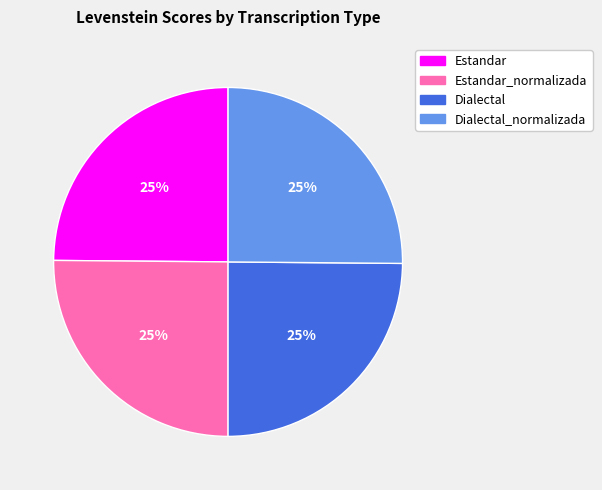

Is Dialectal the majority of the pie?

No